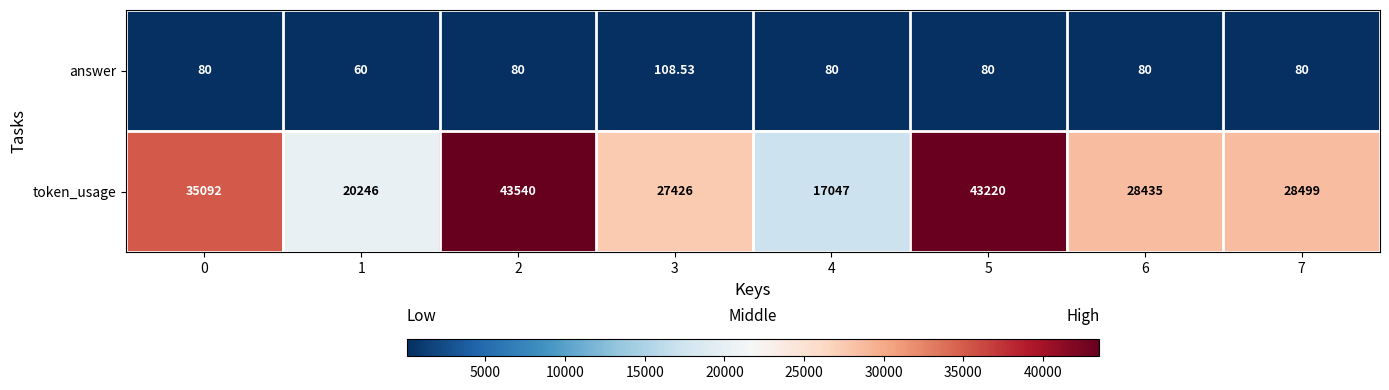

Rank the series at 4 from highest to lowest value.

token_usage, answer